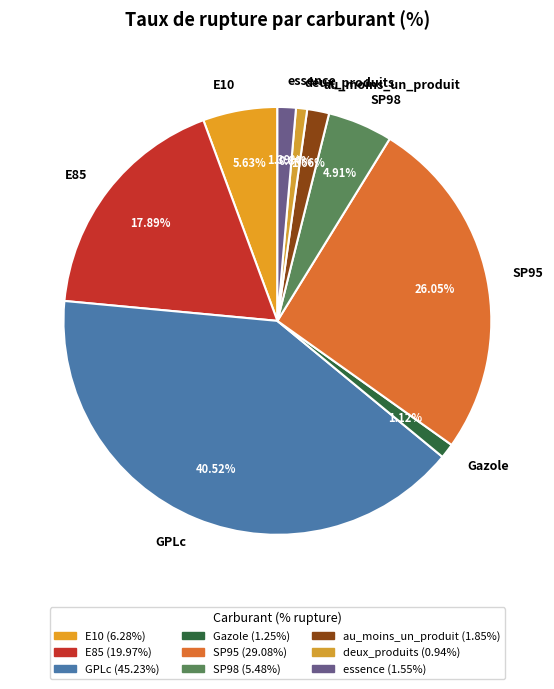

To the nearest percent, what portion does GPLc represent?

41%